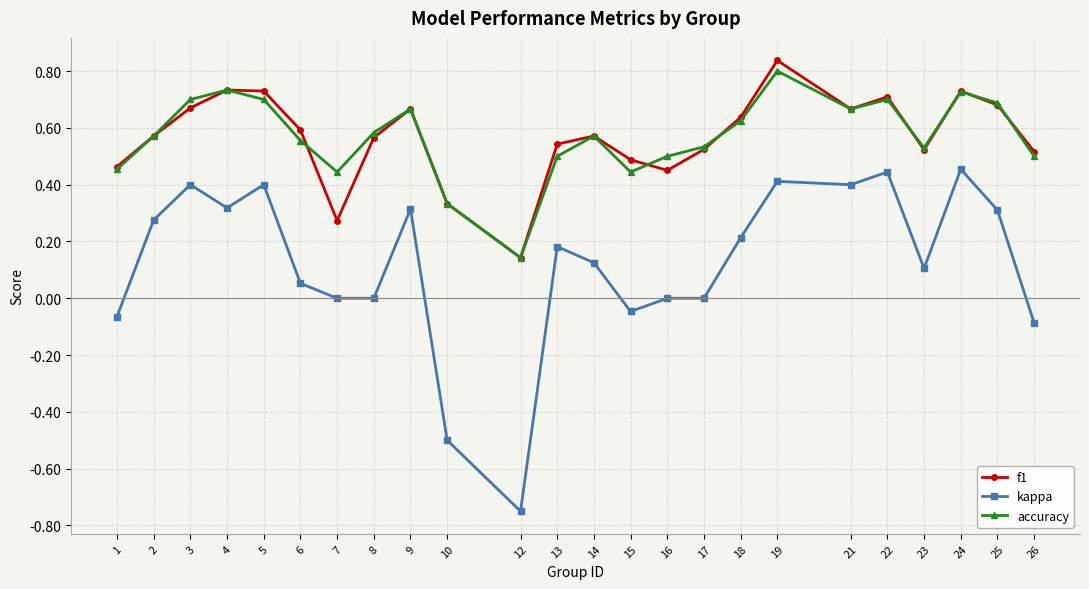

Is the value of accuracy at 13 greater than the value of kappa at 5?

Yes